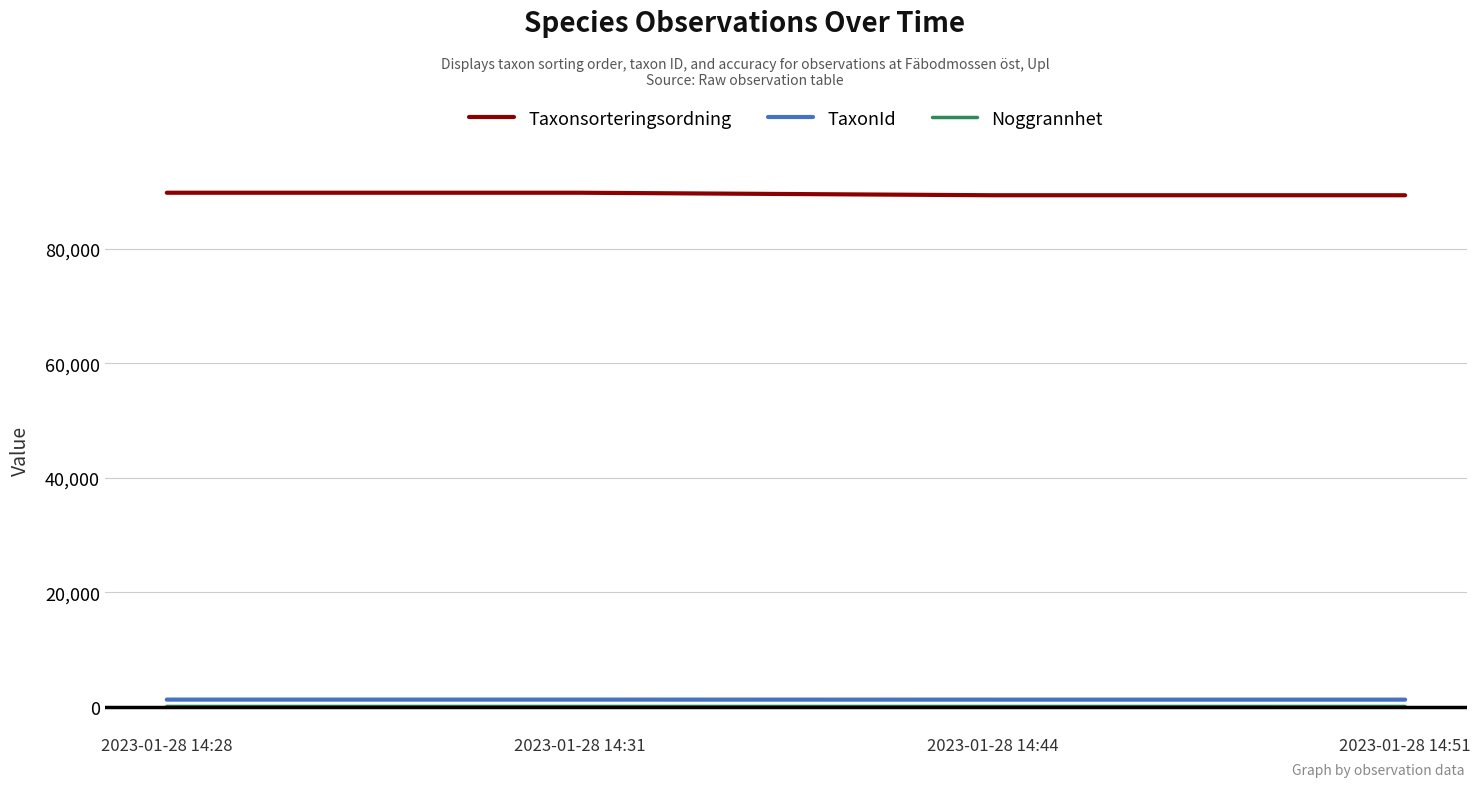

How many lines are shown in the chart?

3